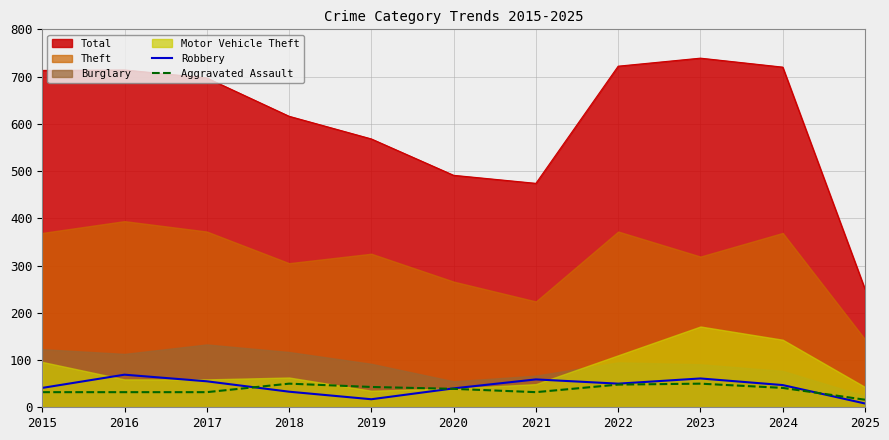

Rank the categories by Aggravated Assault value from lowest to highest.

2025, 2015, 2016, 2017, 2021, 2020, 2024, 2019, 2022, 2018, 2023